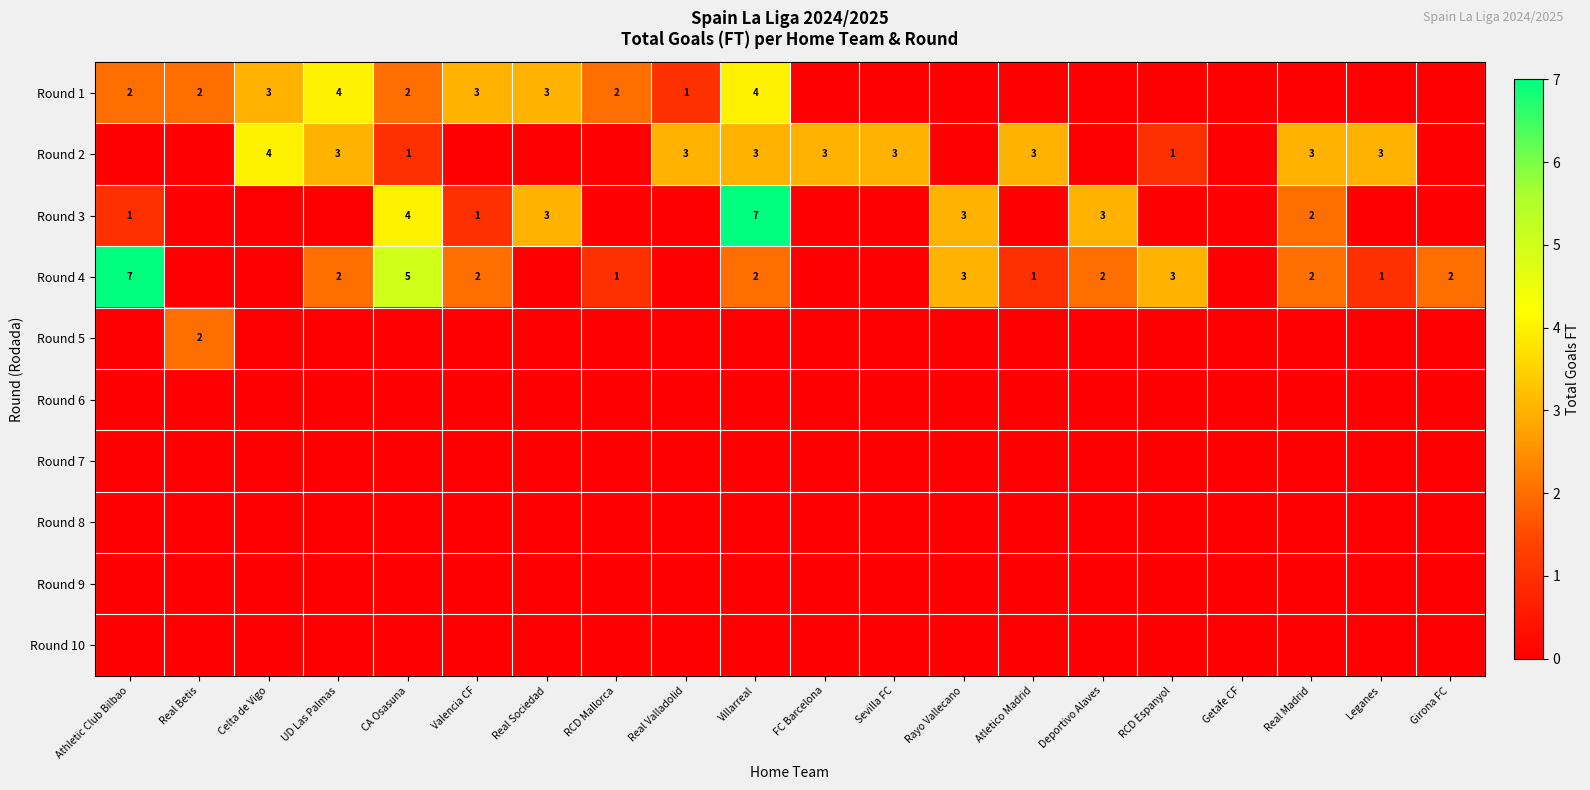

Is it true that Round 2 equals 5 at Real Madrid?

False